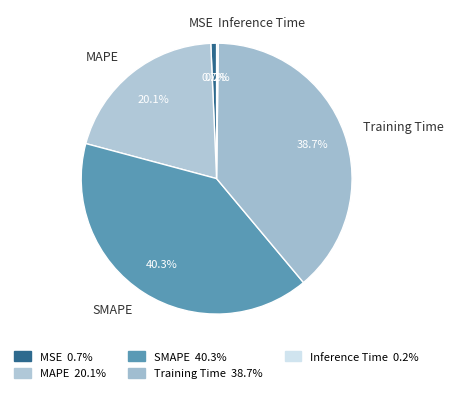

What is the total percentage of Training Time and SMAPE?

79.0%